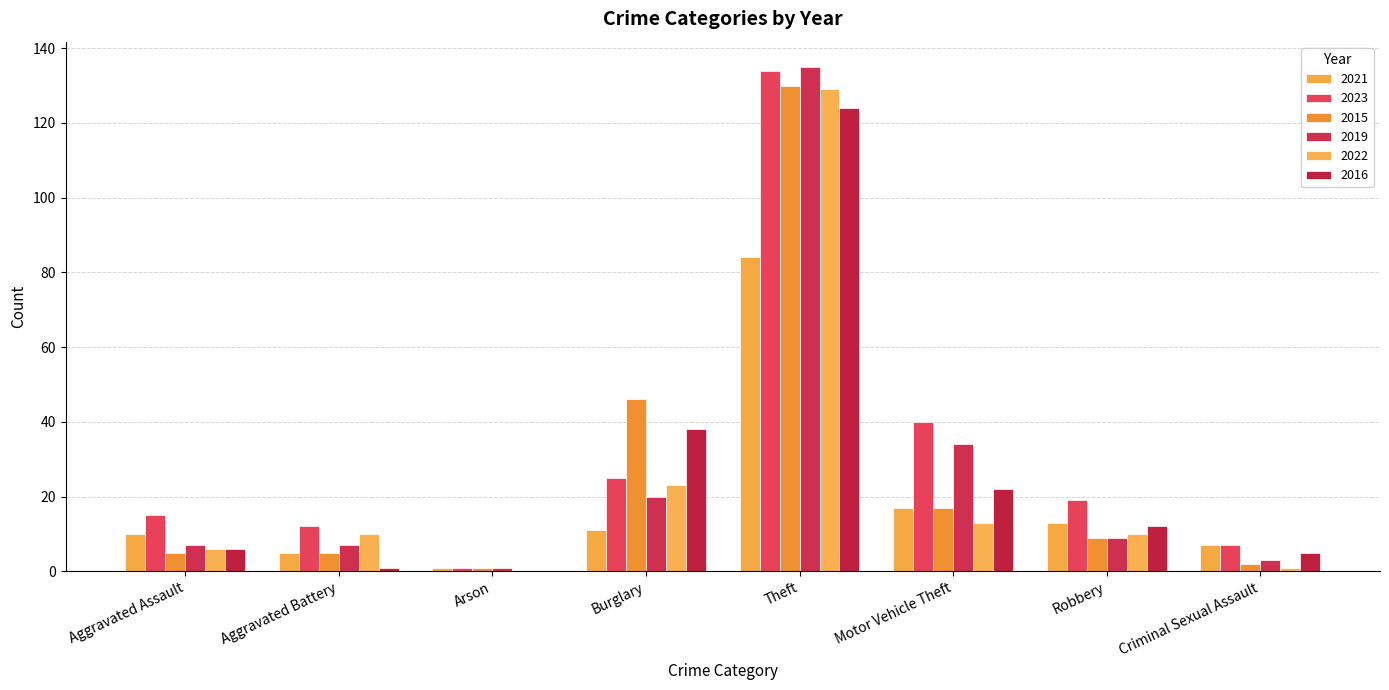

At which category is the sum across all series the highest?

Theft